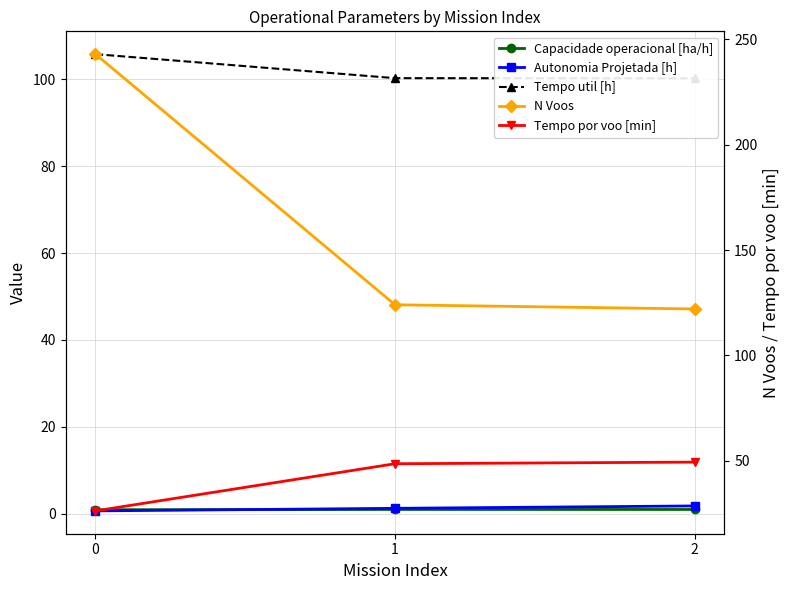

Which series has the largest total across all categories?

N Voos